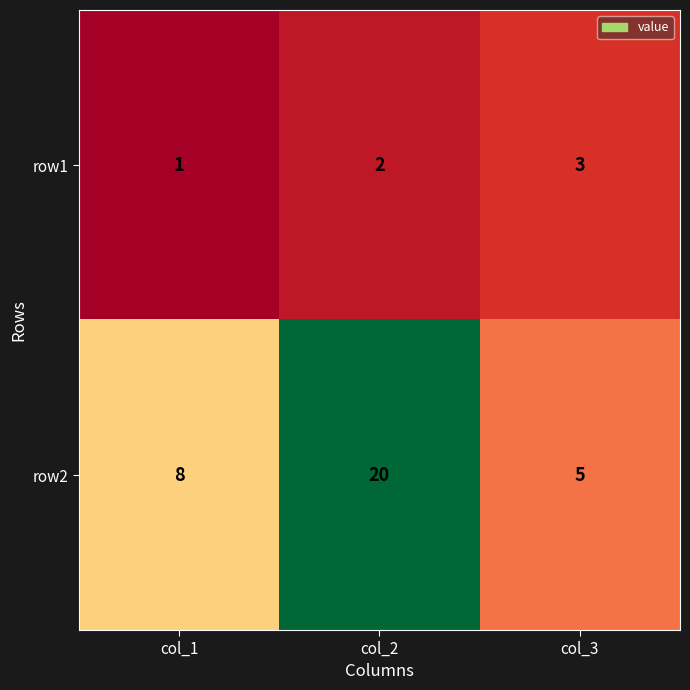

At which category does the chart reach its minimum across all series?

col_1